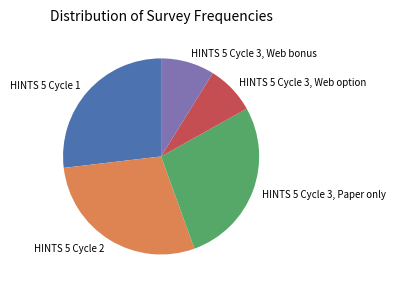

Approximately how many times larger is the value at HINTS 5 Cycle 2 compared to HINTS 5 Cycle 3, Web bonus?

3.2